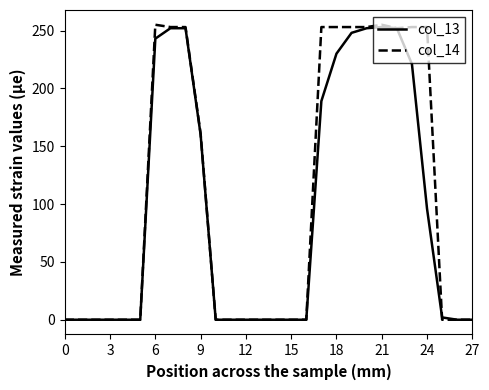

How many distinct data groups are displayed?

2